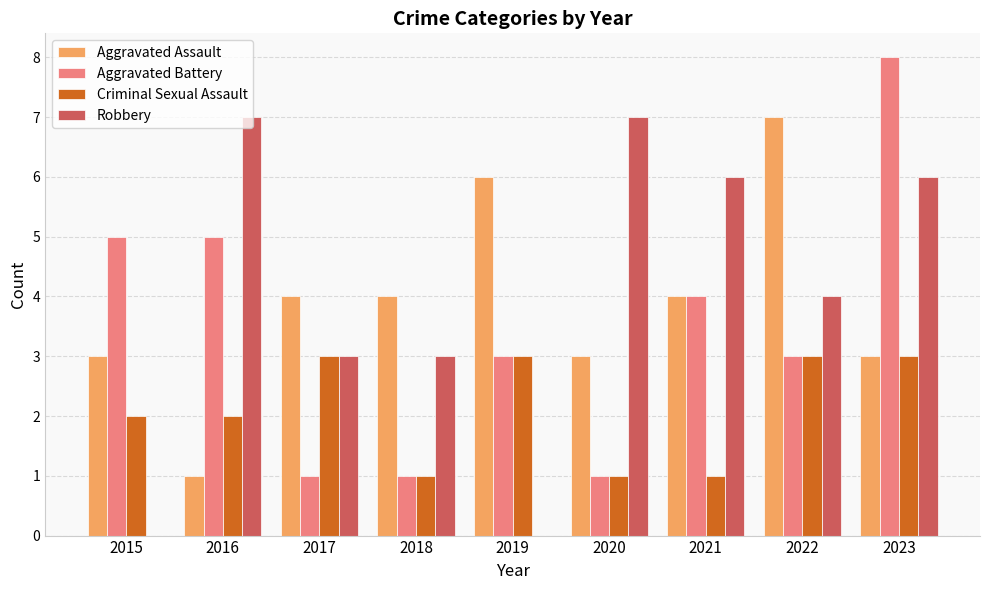

Are the bars grouped side by side (vs. stacked)?

Yes